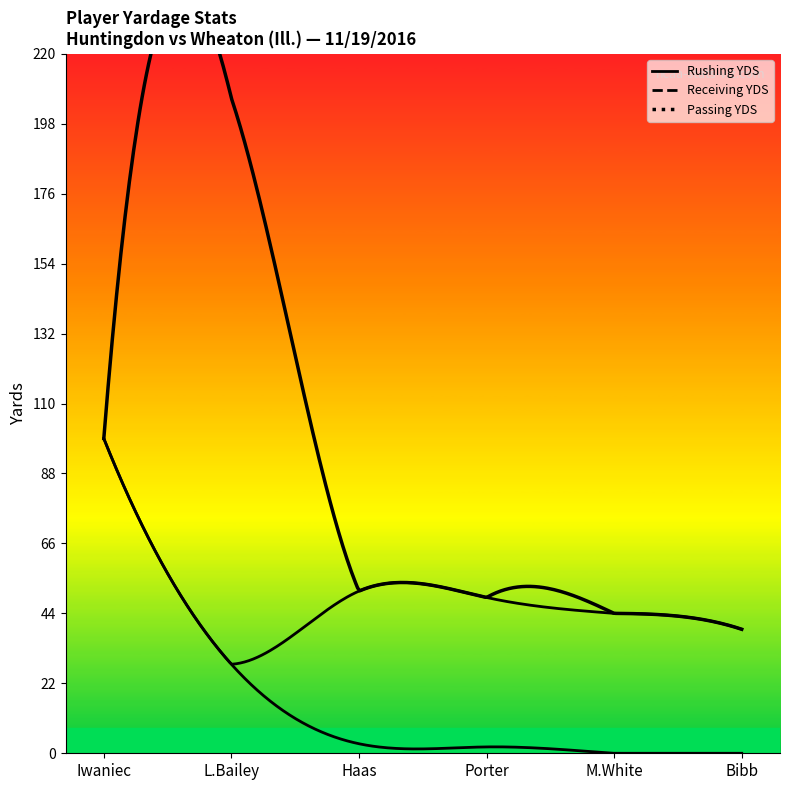

Which category has the highest value in the Rushing YDS series?

Iwaniec